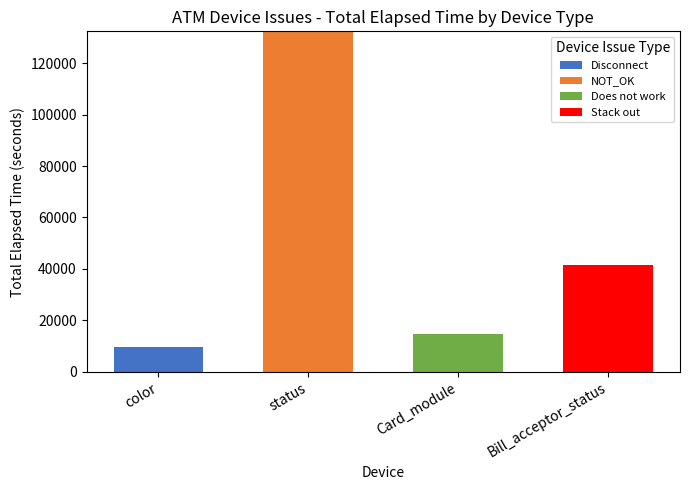

The Disconnect series shows 0 at Bill_acceptor_status. True or false?

True